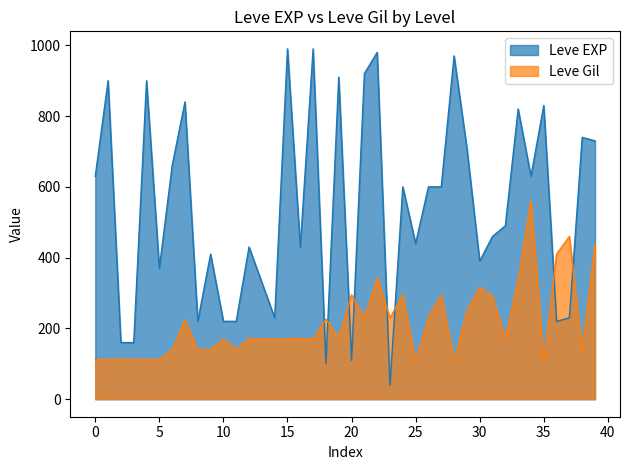

How many distinct data groups are displayed?

2